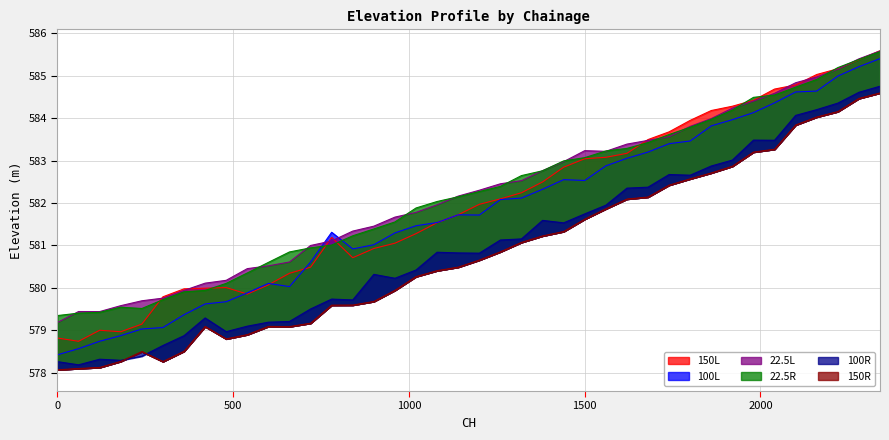

At which category is the sum across all series the highest?

2340